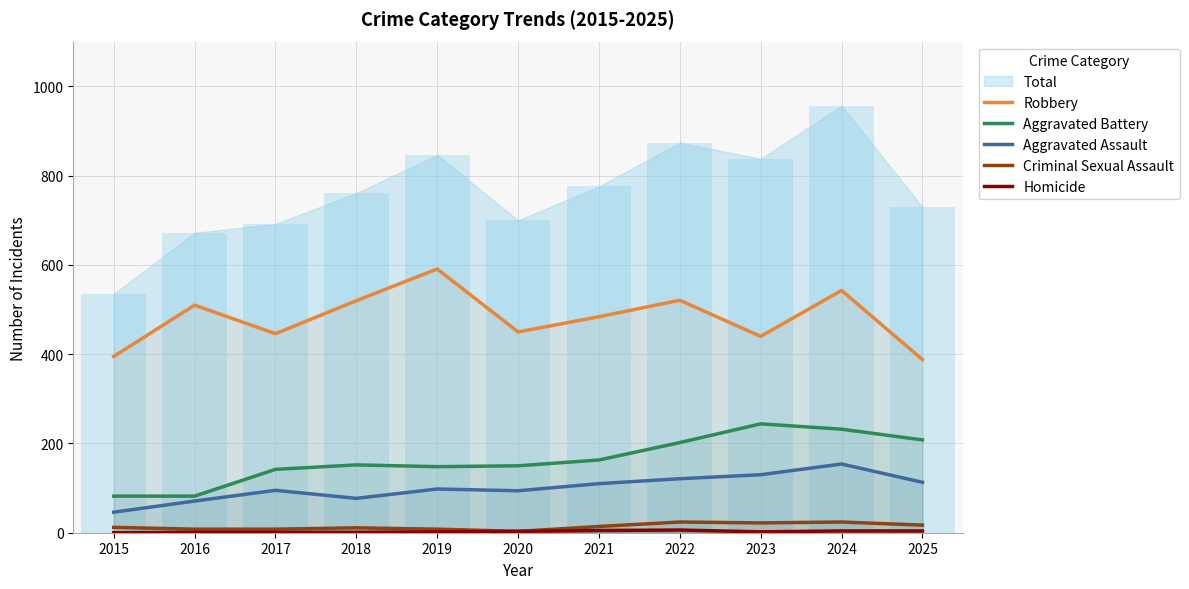

True or false: Aggravated Assault has a value of 154 at 2024.

True